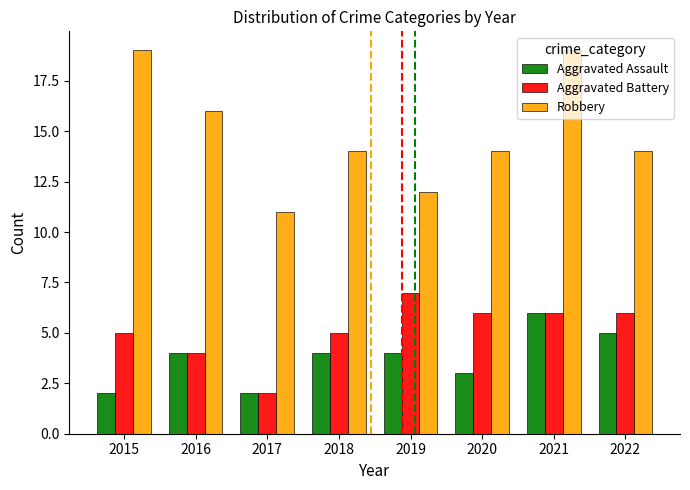

What is the value of the Aggravated Assault bar at the 6th from the left?

3